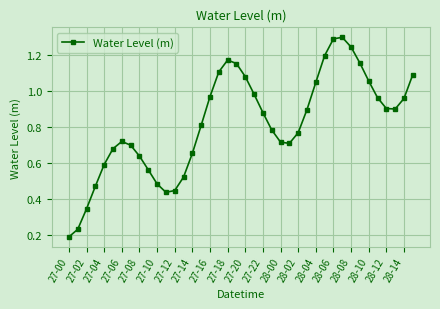

True or false: there are more than 0 points higher than both neighbors.

True